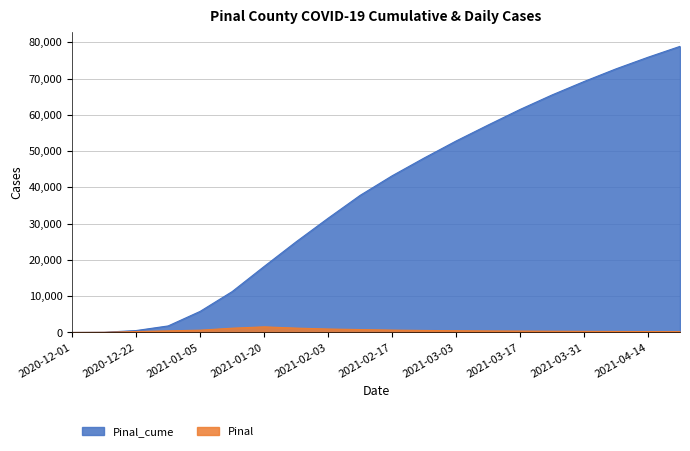

True or false: Pinal and Pinal_cume intersect in this chart.

False